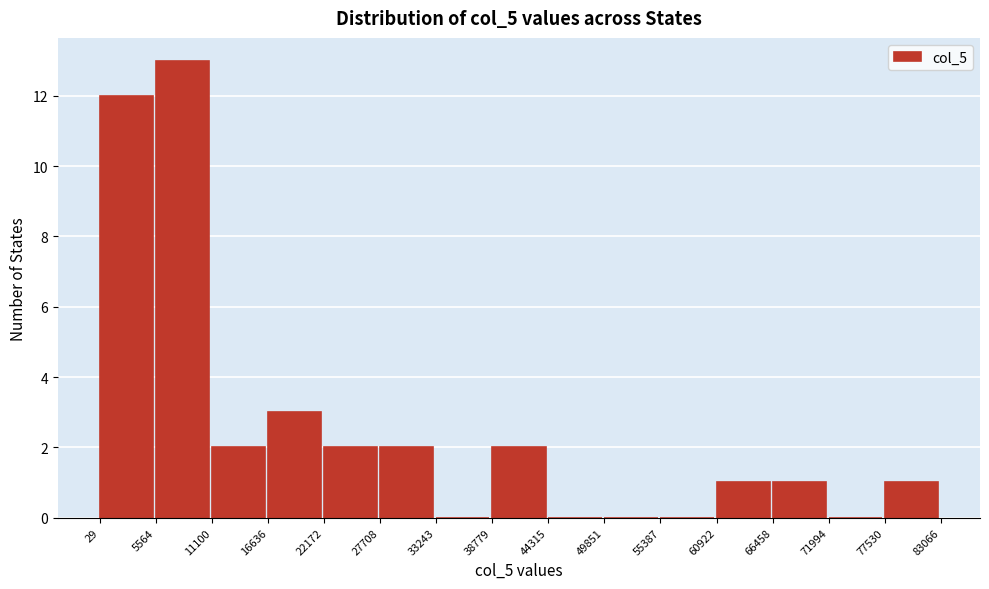

How tall is the bar that spans 27708 to 33243 on the x-axis? The values are not printed on the chart, so give them approximately, as read against the axis.

2